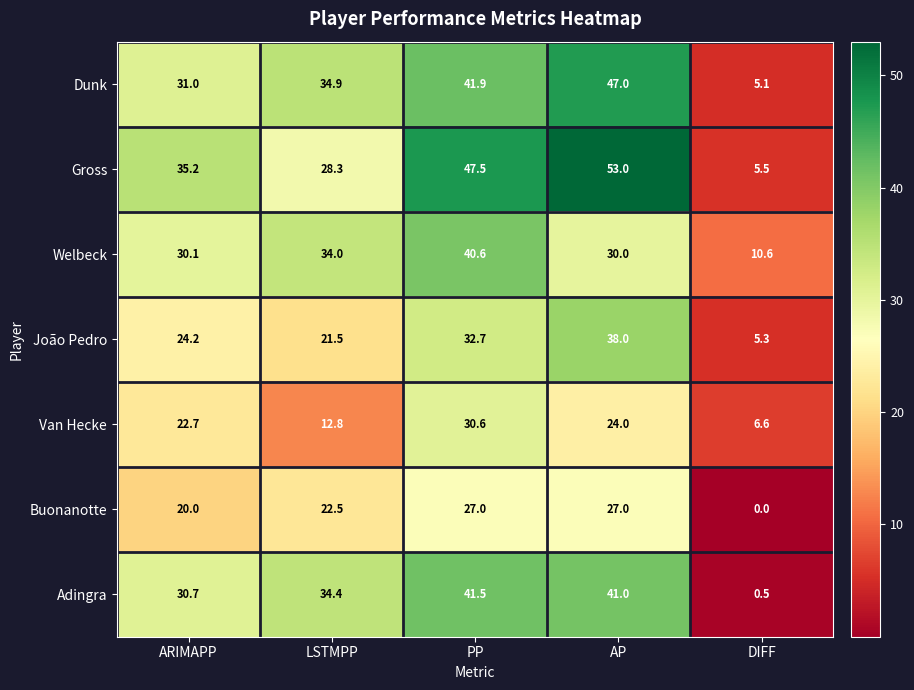

Is it true that Buonanotte equals 12.5 at AP?

False